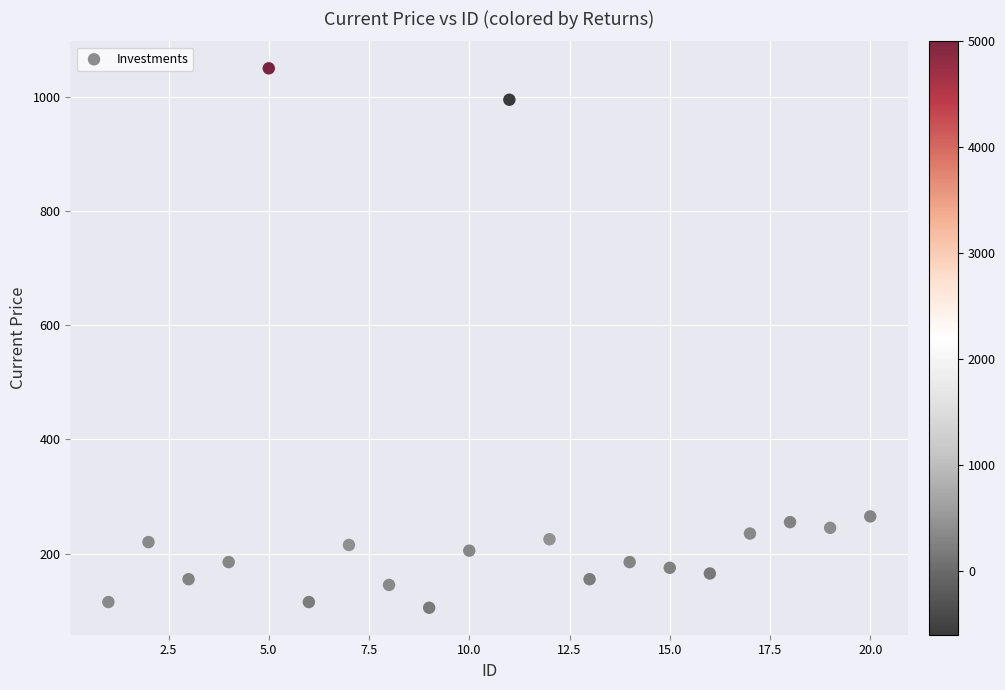

List the coordinates of all points as (X, Y) pairs, reading left to right.

(1, 115)  (2, 220)  (3, 155)  (4, 185)  (5, 1050)  (6, 115)  (7, 215)  (8, 145)  (9, 105)  (10, 205)  (11, 995)  (12, 225)  (13, 155)  (14, 185)  (15, 175)  (16, 165)  (17, 235)  (18, 255)  (19, 245)  (20, 265)